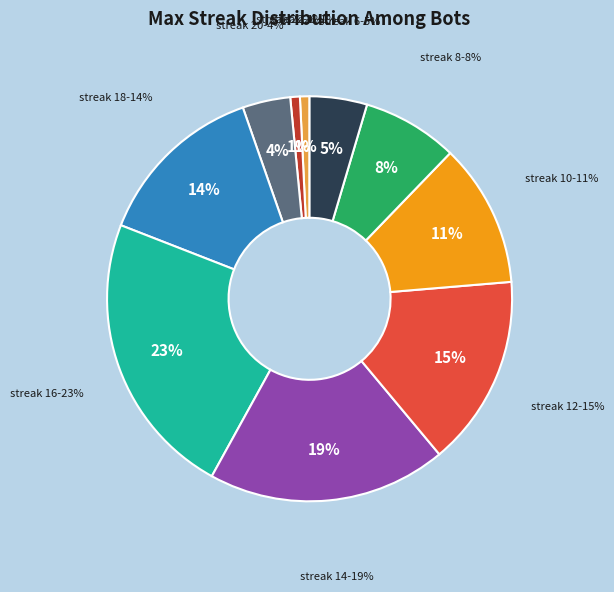

Approximately how many times larger is the value at 26 compared to 16?

0.1